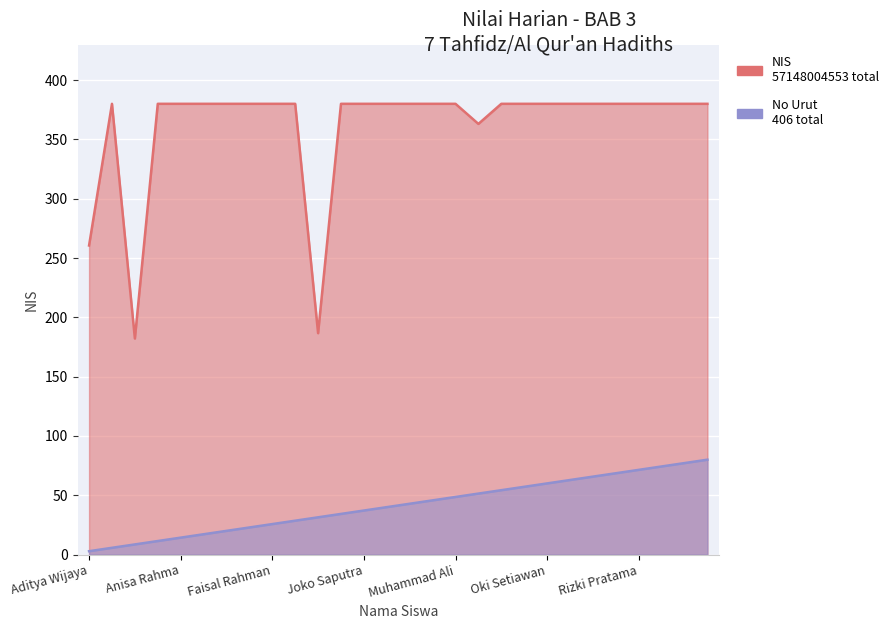

Reading left to right, extract all data points from this chart.

NIS: Aditya Wijaya=260.6	Agus Setiawan=380.0	Ahmad Syah=182.2	Aisyah Nasution=380.0	Anisa Rahma=380.0	Budi Santoso=380.0	Dewi Kusuma=380.0	Eka Surya=380.0	Faisal Rahman=380.0	Gita Permata=380.0	Hadi Nugroho=186.6	Indah Puspita=380.0	Joko Saputra=380.0	Kartika Sari=380.0	Lutfi Hasan=380.0	Maya Putri=380.0	Muhammad Ali=380.0	Nanda Pratama=363.1	Nurul Amin=380.0	Nurul Huda=380.0	Oki Setiawan=380.0	Putri Anggraini=380.0	Putri Maharani=380.0	Reza Maulana=380.0	Rizki Pratama=380.0	Siti Aisyah=380.0	Siti Fatimah=380.0	Siti Rahayu=380.0
No: Aditya Wijaya=2.9	Agus Setiawan=5.7	Ahmad Syah=8.6	Aisyah Nasution=11.4	Anisa Rahma=14.3	Budi Santoso=17.1	Dewi Kusuma=20.0	Eka Surya=22.9	Faisal Rahman=25.7	Gita Permata=28.6	Hadi Nugroho=31.4	Indah Puspita=34.3	Joko Saputra=37.1	Kartika Sari=40.0	Lutfi Hasan=42.9	Maya Putri=45.7	Muhammad Ali=48.6	Nanda Pratama=51.4	Nurul Amin=54.3	Nurul Huda=57.1	Oki Setiawan=60.0	Putri Anggraini=62.9	Putri Maharani=65.7	Reza Maulana=68.6	Rizki Pratama=71.4	Siti Aisyah=74.3	Siti Fatimah=77.1	Siti Rahayu=80.0